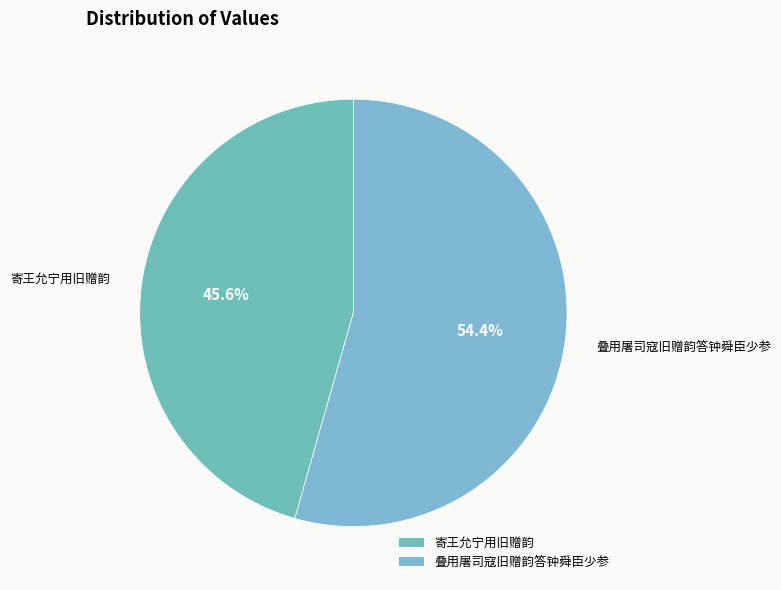

Do 叠用屠司寇旧赠韵答钟舜臣少参 and 寄王允宁用旧赠韵 together represent more than half of the pie?

Yes